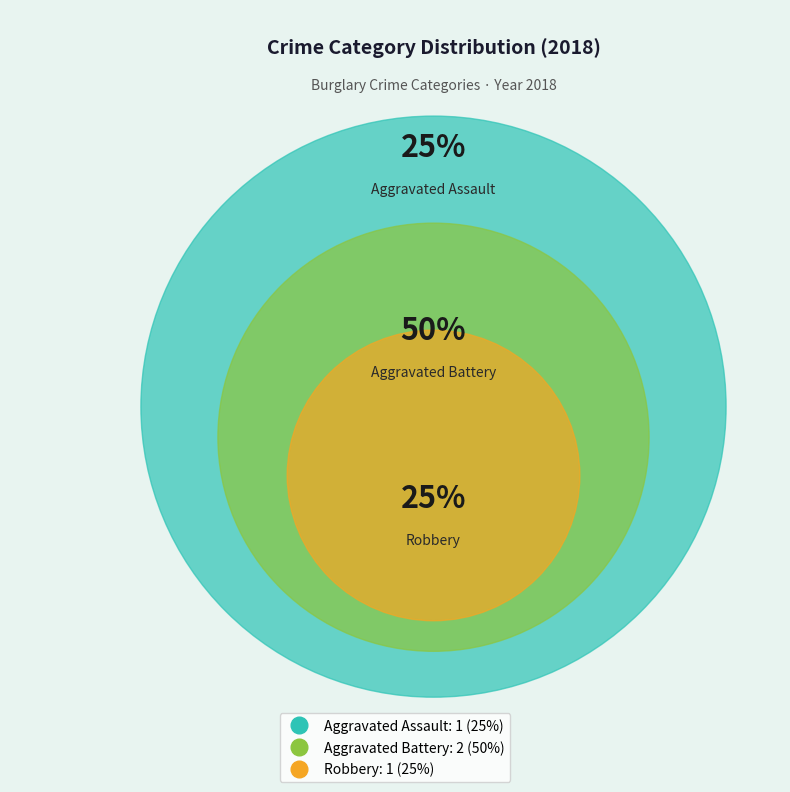

Is there any slice that represents more than half of the pie?

No